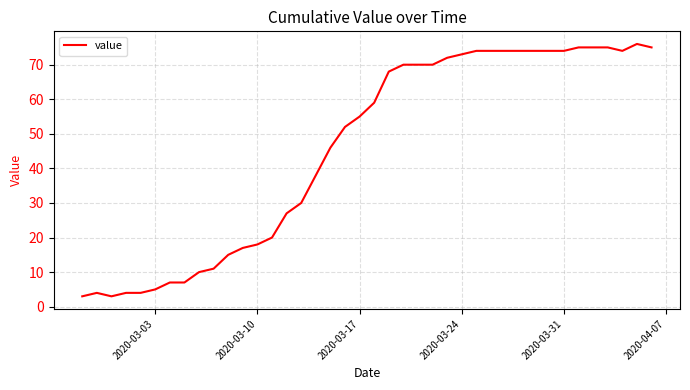

What is the smallest value displayed?

3